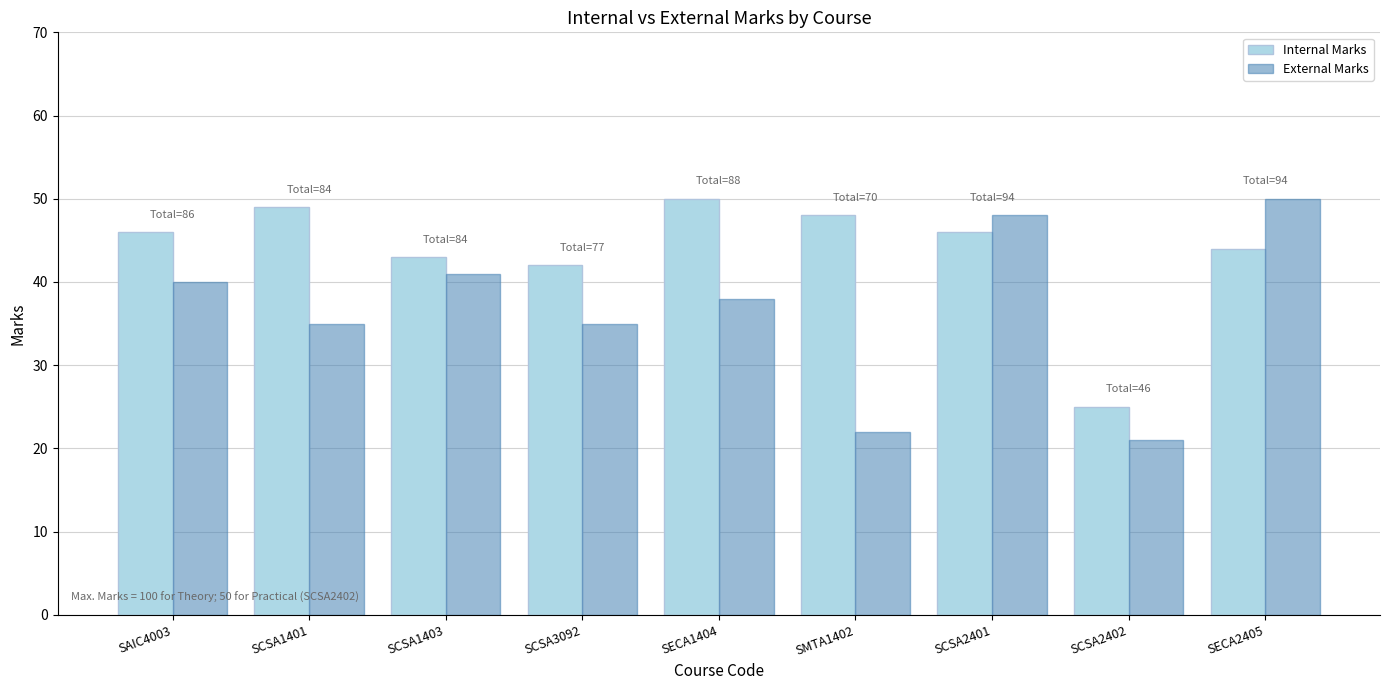

Which series changed the most between SMTA1402 and SECA2405?

External Marks